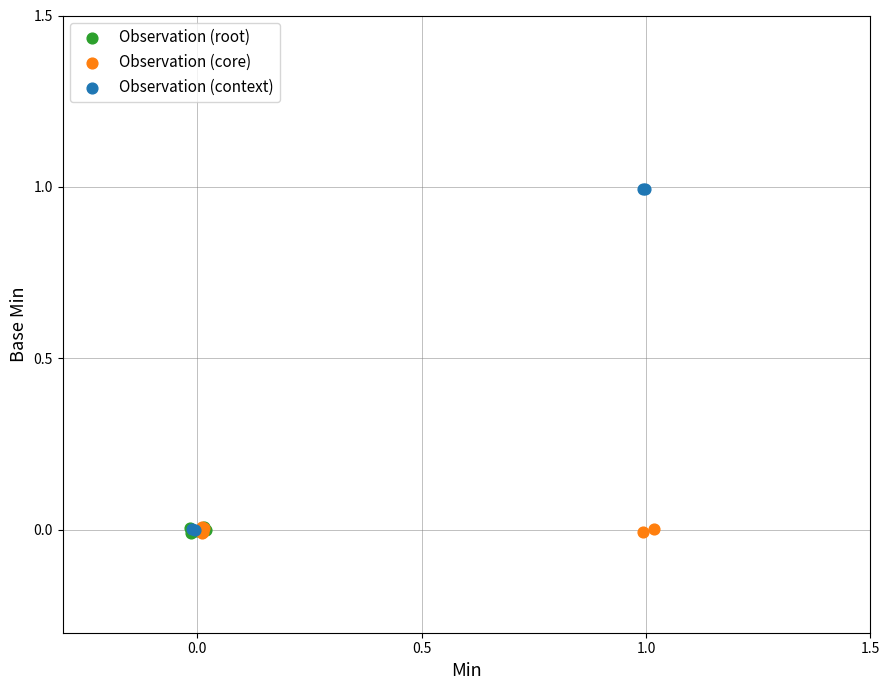

Which series contains the highest Y value?

Observation (context)